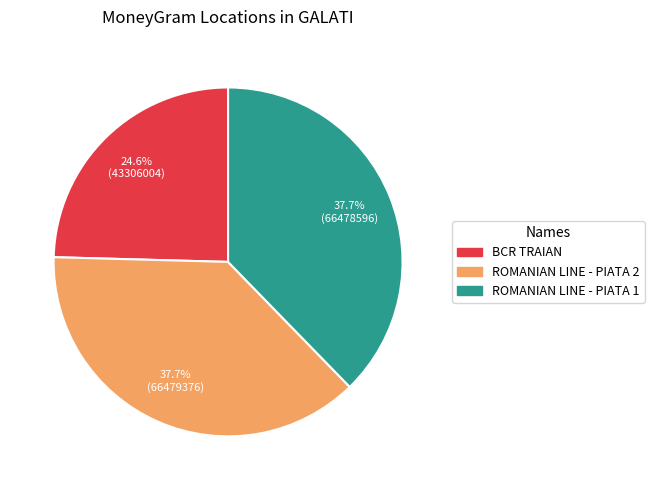

What is the smallest slice in the pie chart?

BCR TRAIAN